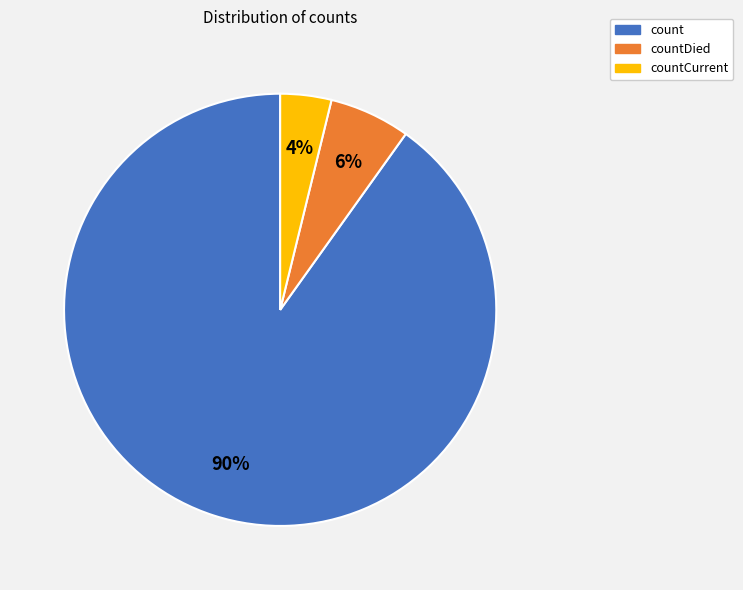

What is the smallest slice in the pie chart?

countCurrent